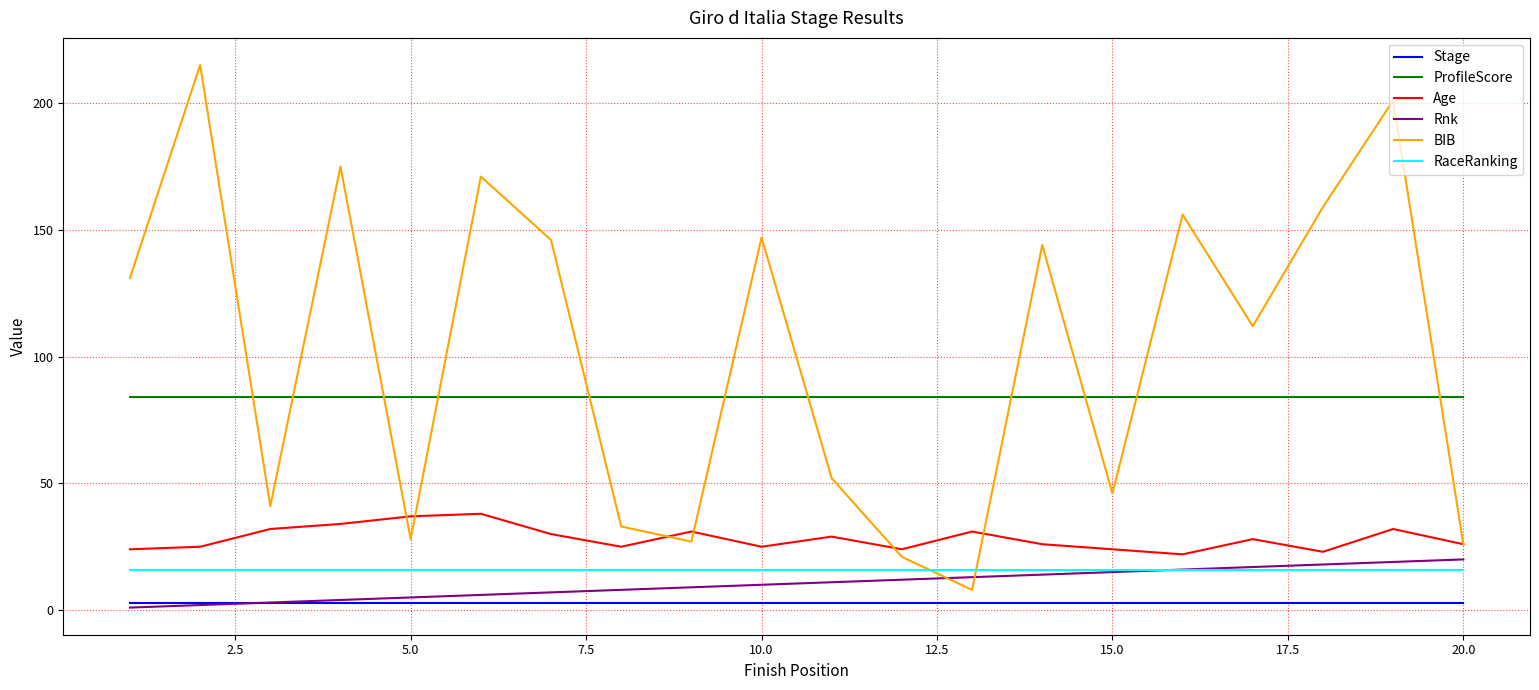

Count the number of data series in this chart.

6